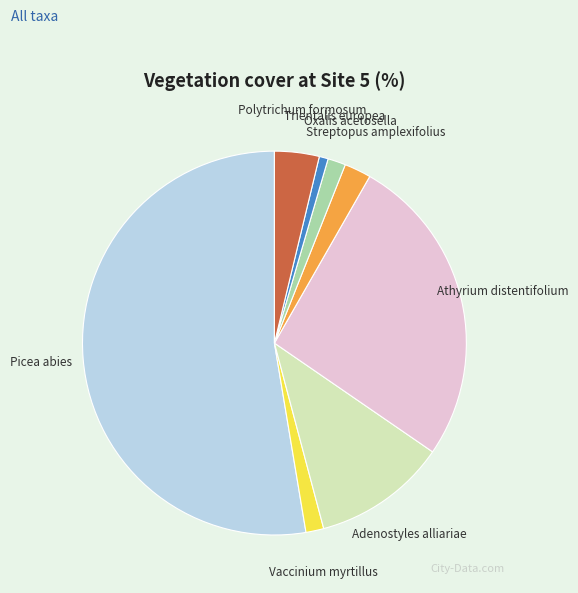

Combined, do Trientalis europea and Streptopus amplexifolius account for over 50%?

No